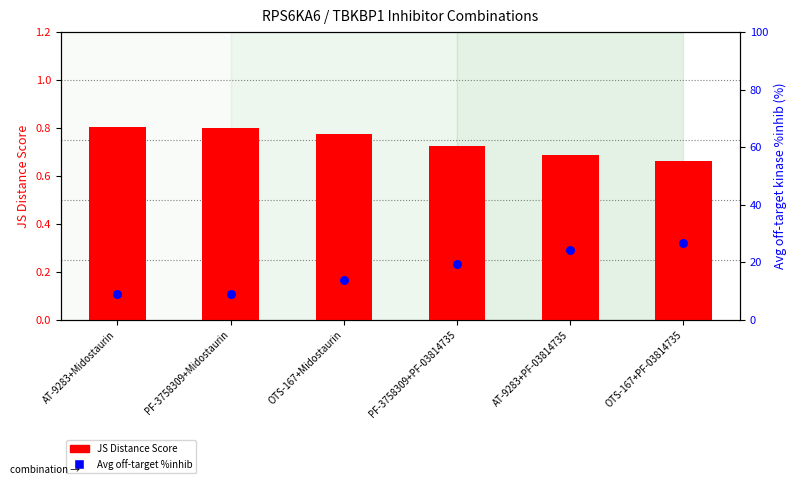

Which series has the largest Y range (max minus min)?

Avg off-target %inhib